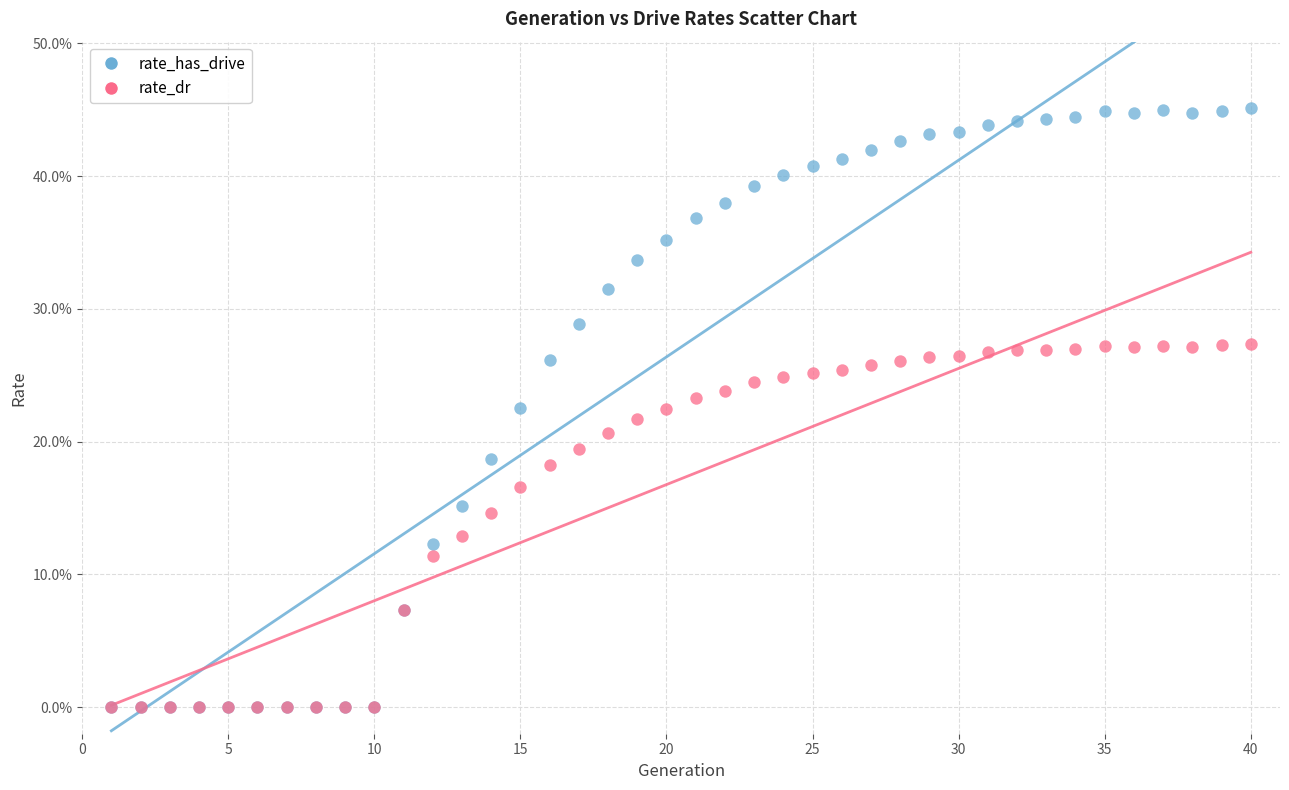

What are all the series names shown in the legend?

rate_has_drive, rate_dr